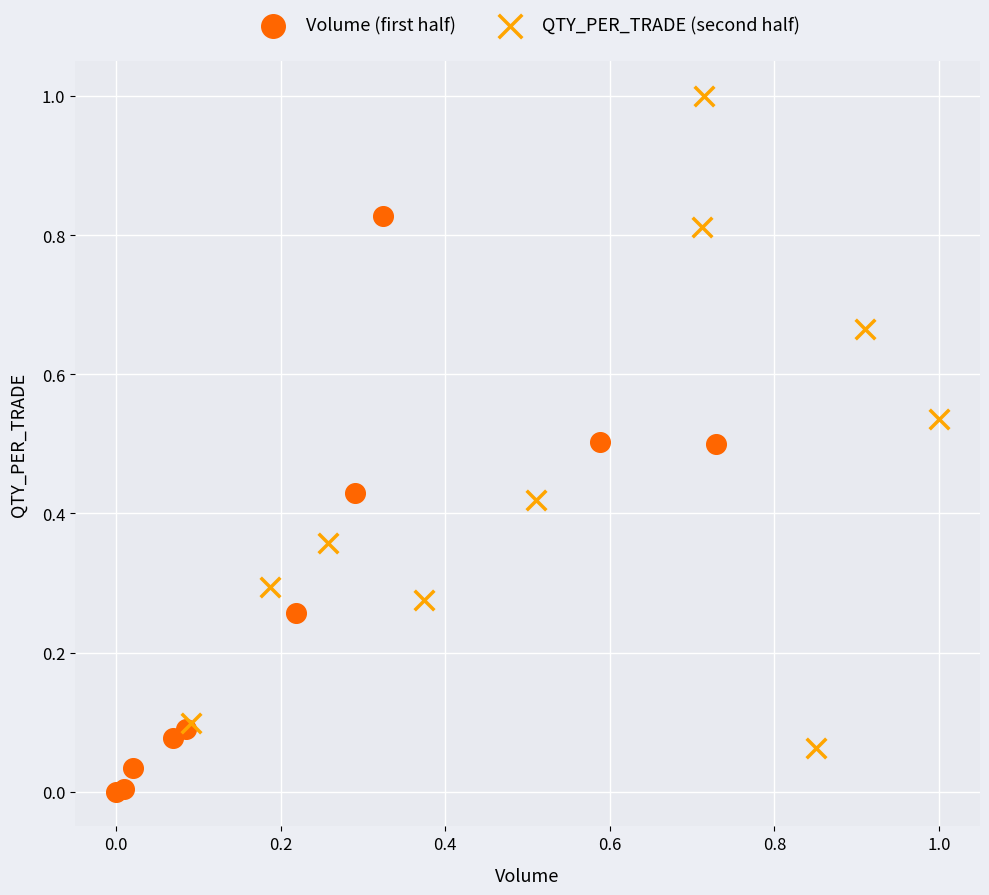

Which series has the largest Y range (max minus min)?

QTY_PER_TRADE (second half)